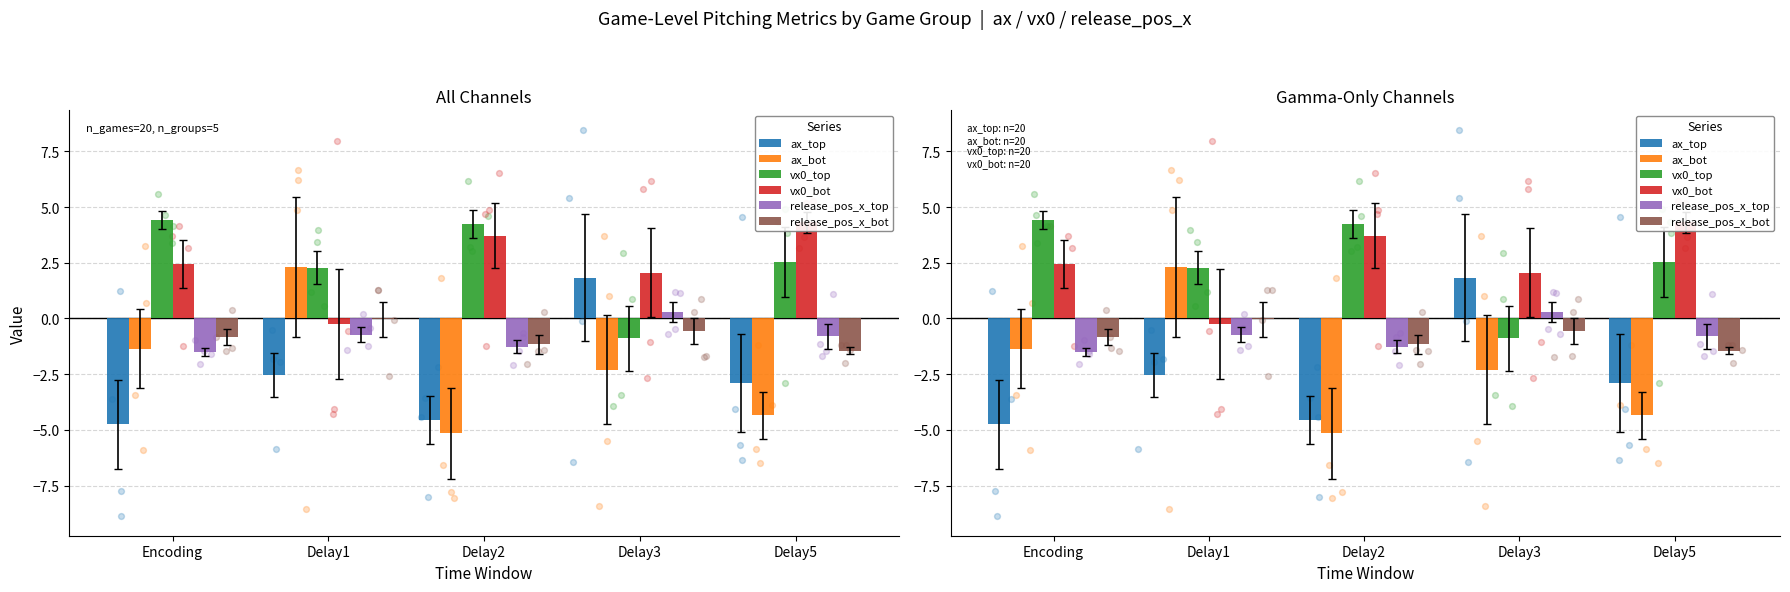

What are all the series names shown in the legend?

ax_top, ax_bot, vx0_top, vx0_bot, release_pos_x_top, release_pos_x_bot